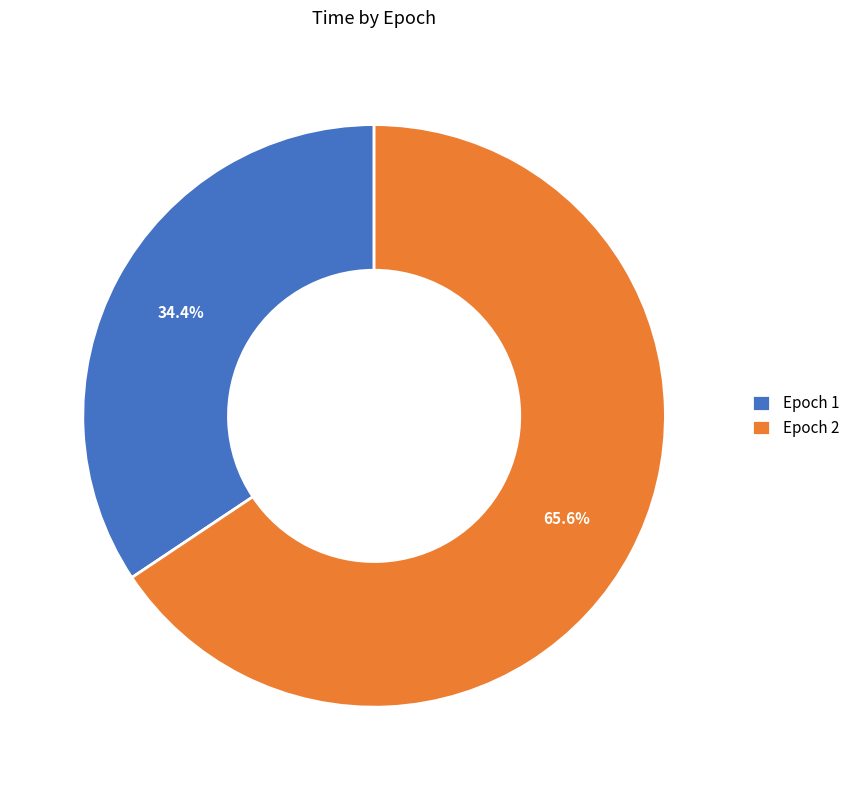

What percentage is NOT represented by Epoch 1?

65.6%